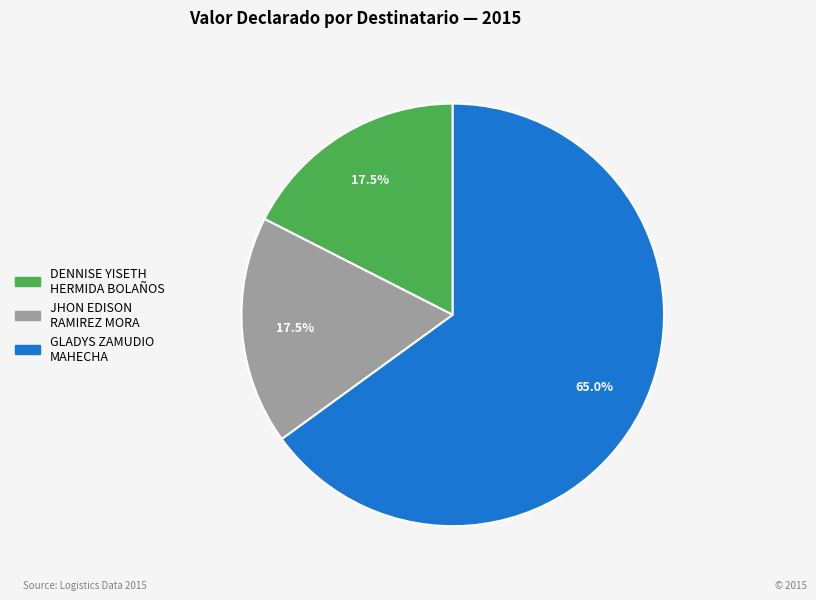

Is JHON EDISON RAMIREZ MORA the majority of the pie?

No